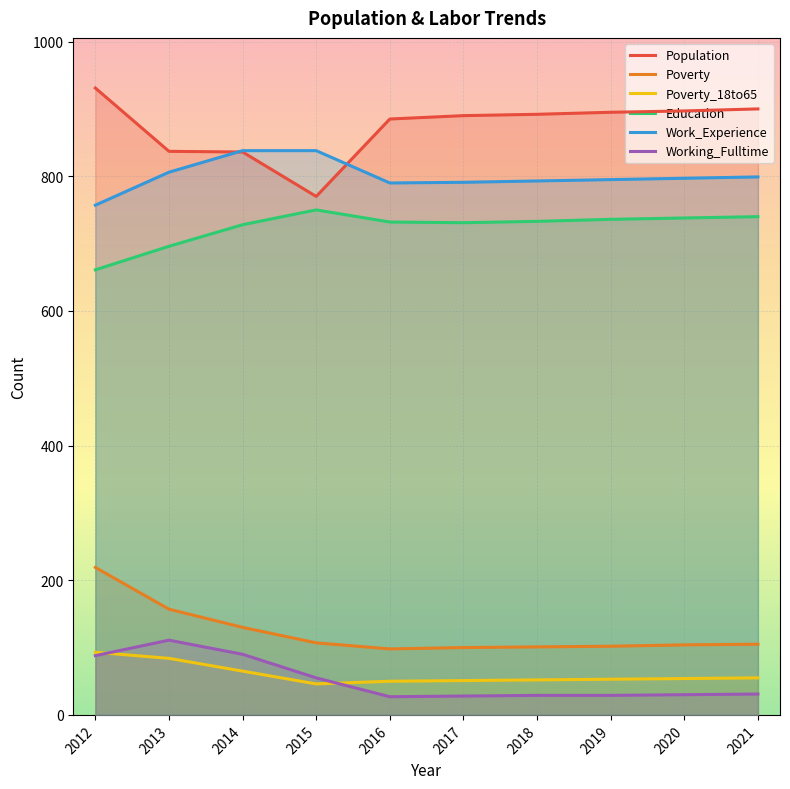

Where is the first local maximum for Working_Fulltime?

2013